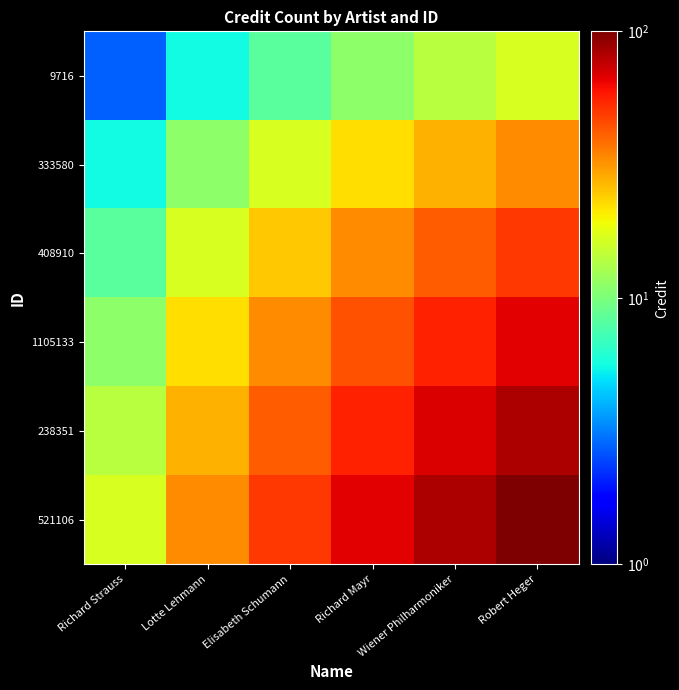

At which category is the sum across all series the highest?

Robert Heger